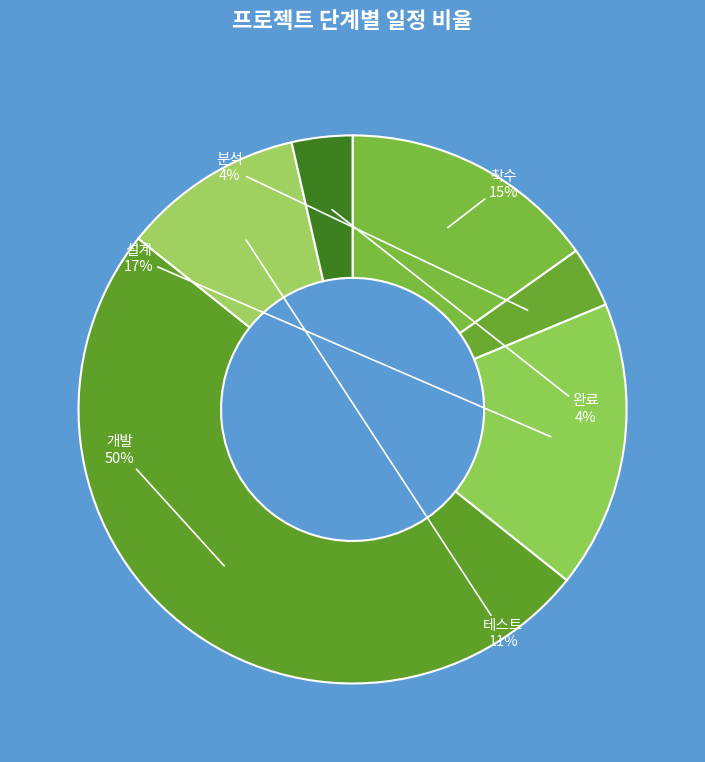

To the nearest percent, what is the combined percentage of 분석 and 설계?

21%